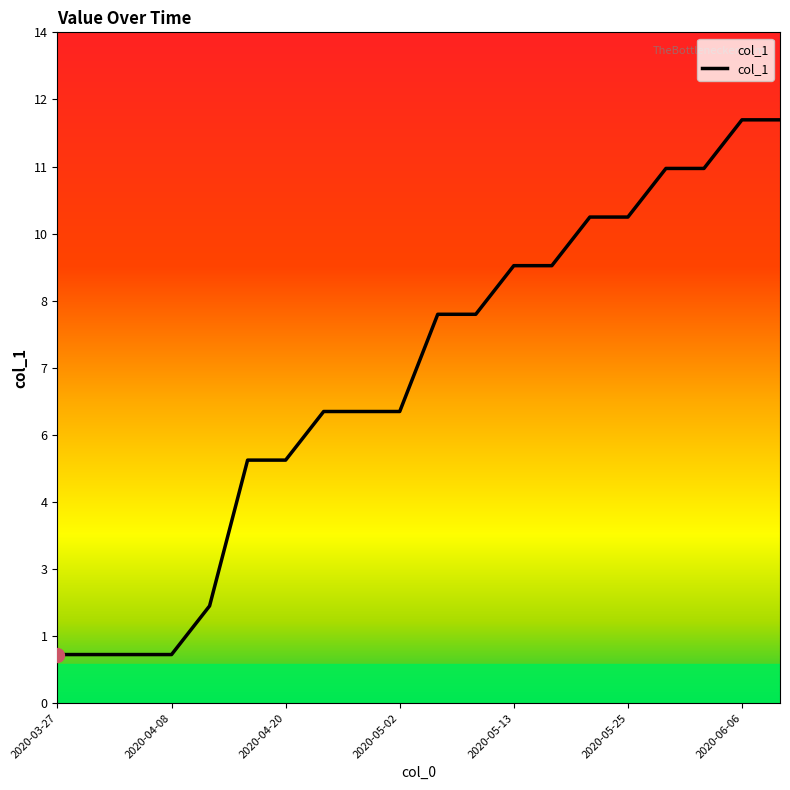

Is this an area chart (filled region under the line)?

Yes